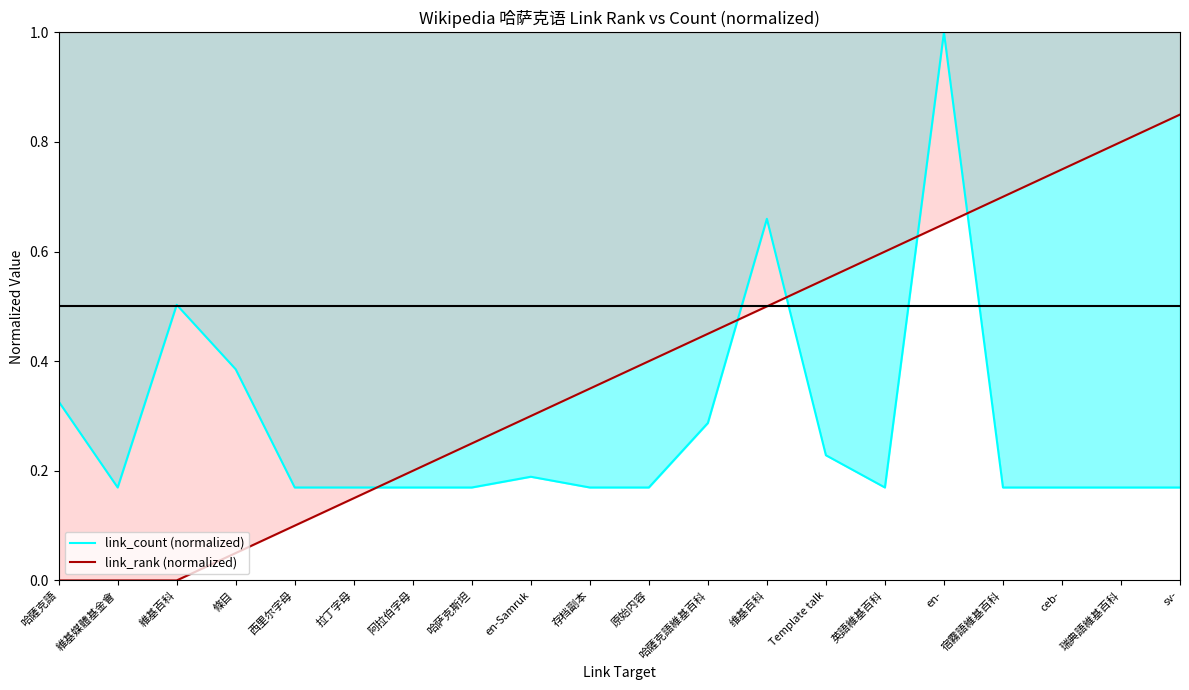

Between en-Samruk and Template talk, which is larger?

Template talk